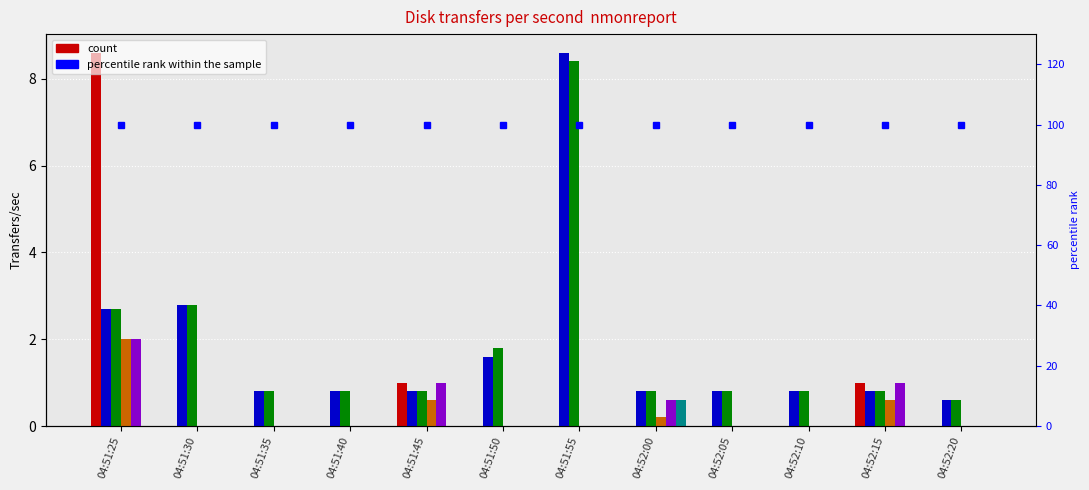

What is the label of the 3rd bar from the right?

04:52:10